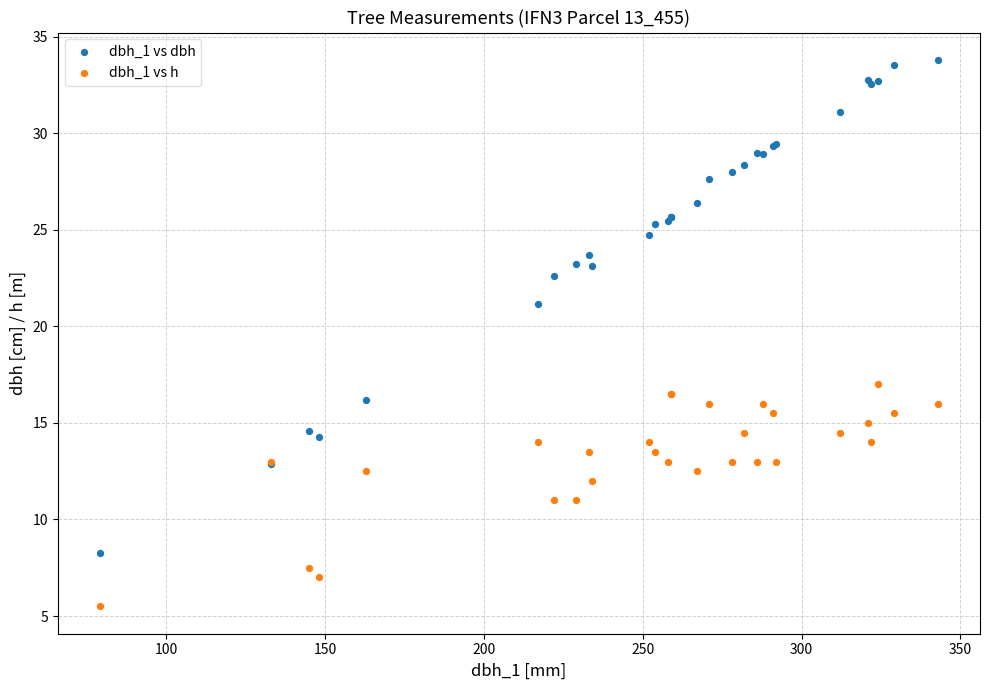

Which series contains the lowest Y value?

dbh_1 vs h